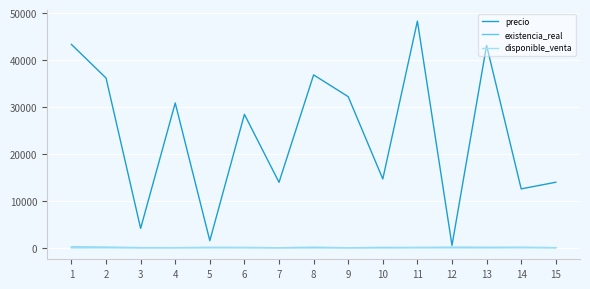

Count the number of categories in the chart.

15